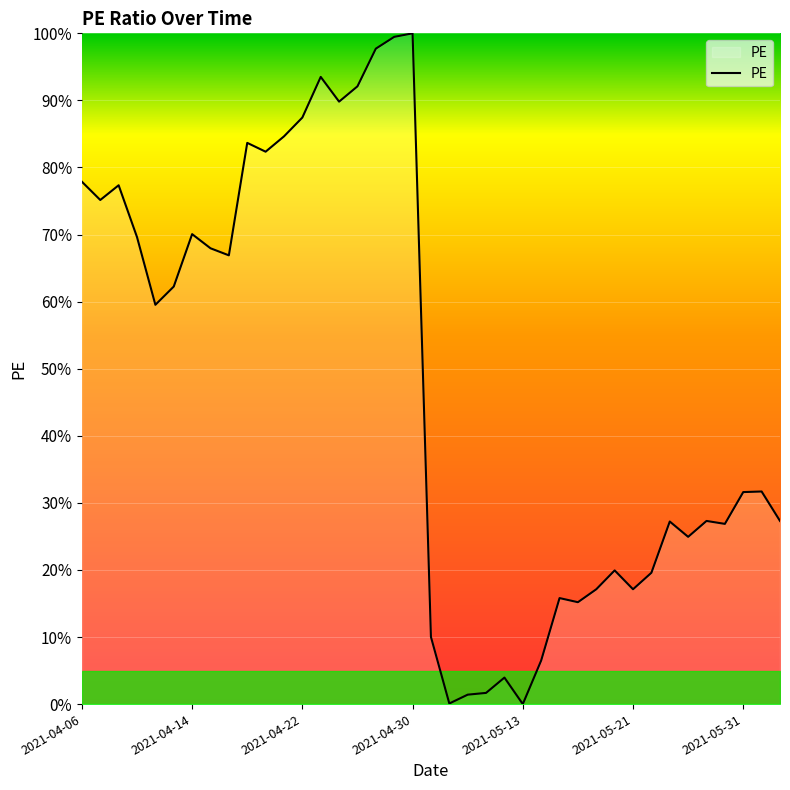

Count the number of categories in the chart.

39